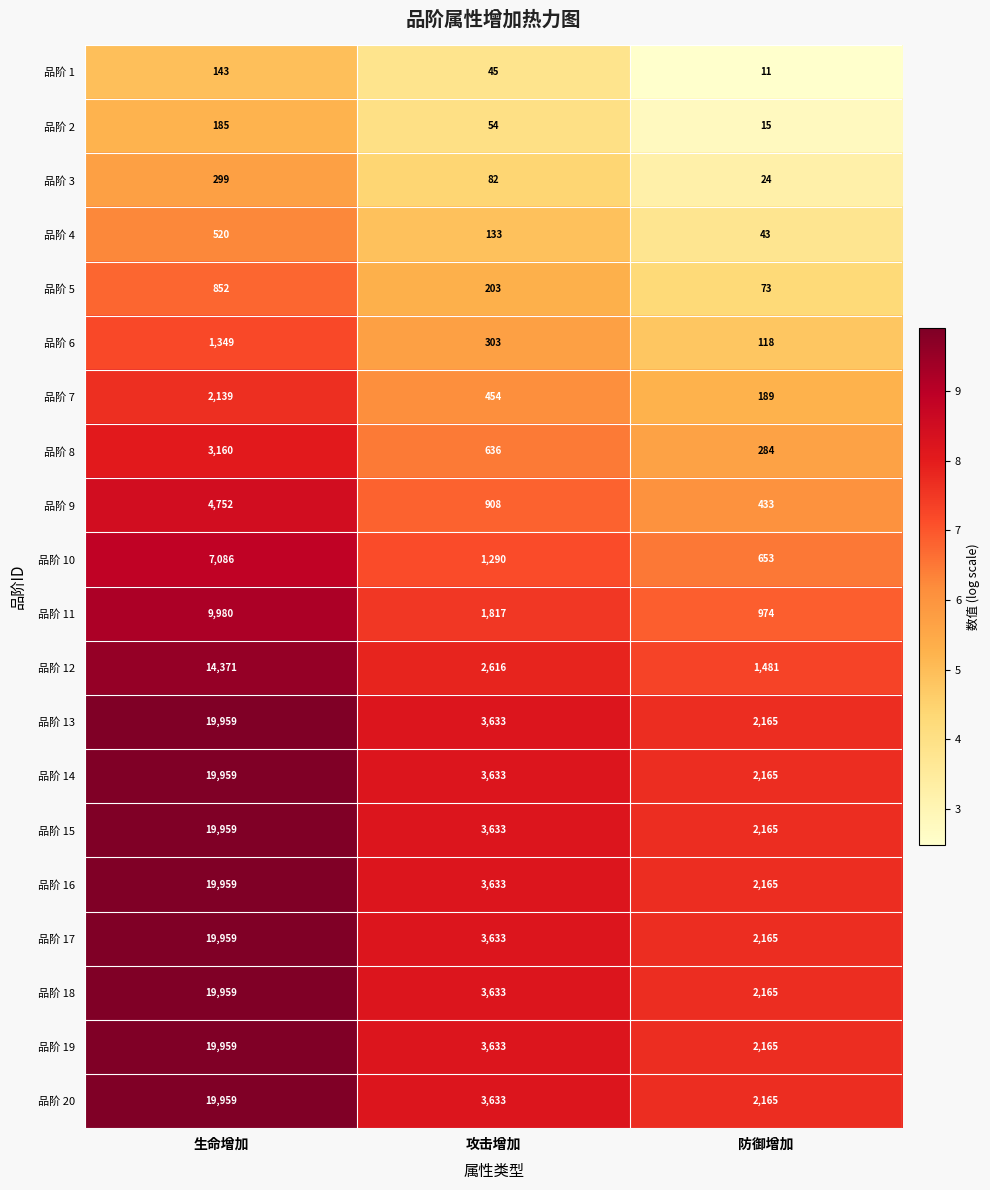

What is the average value of the 品阶 1 series?

66